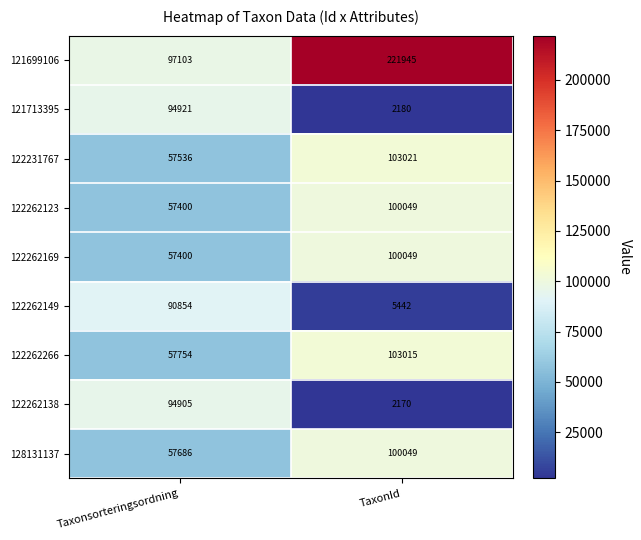

How many categories are shown in the chart?

2